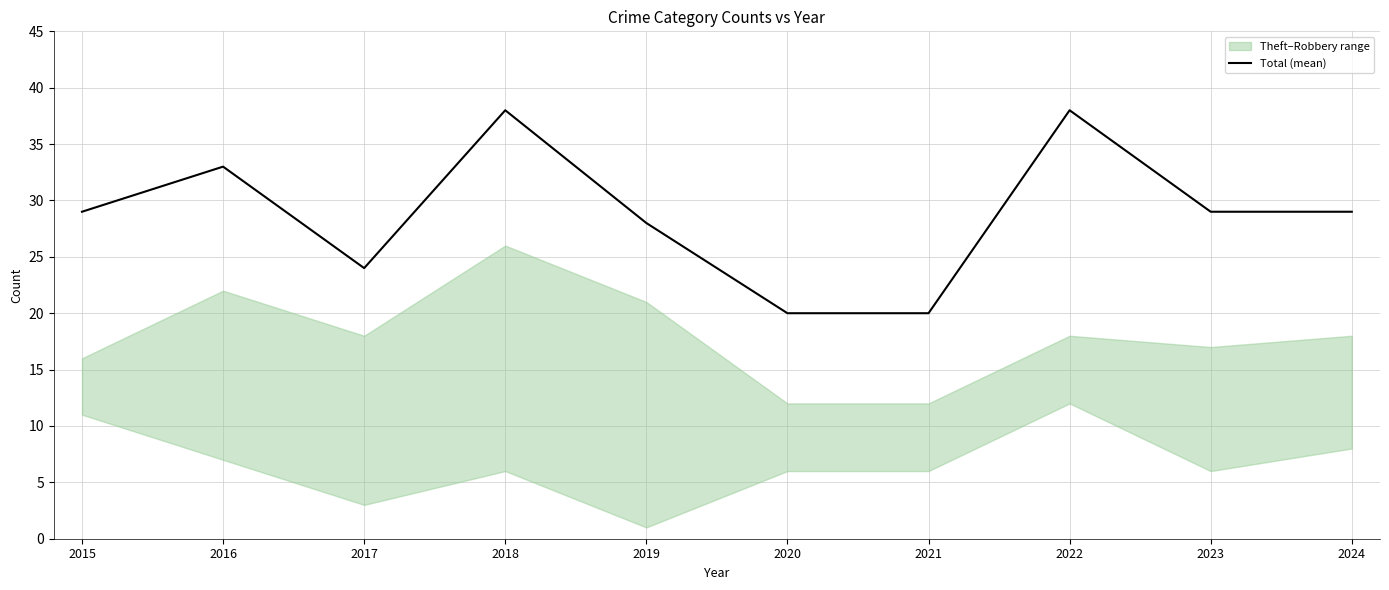

List the labels in order of value, smallest first.

2020, 2021, 2017, 2019, 2015, 2023, 2024, 2016, 2018, 2022